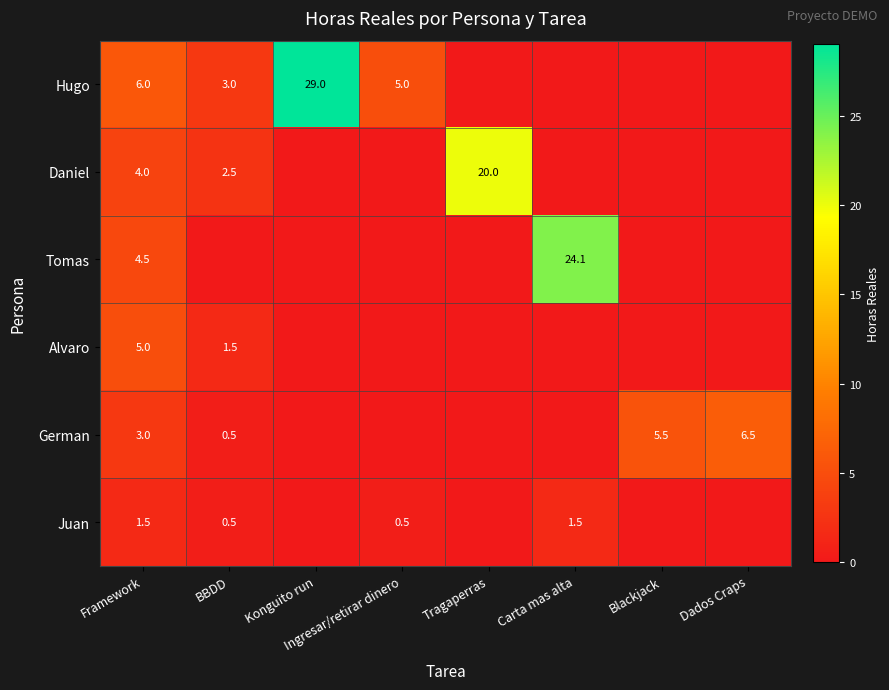

The value of Daniel at BBDD is 2.5. True or false?

True